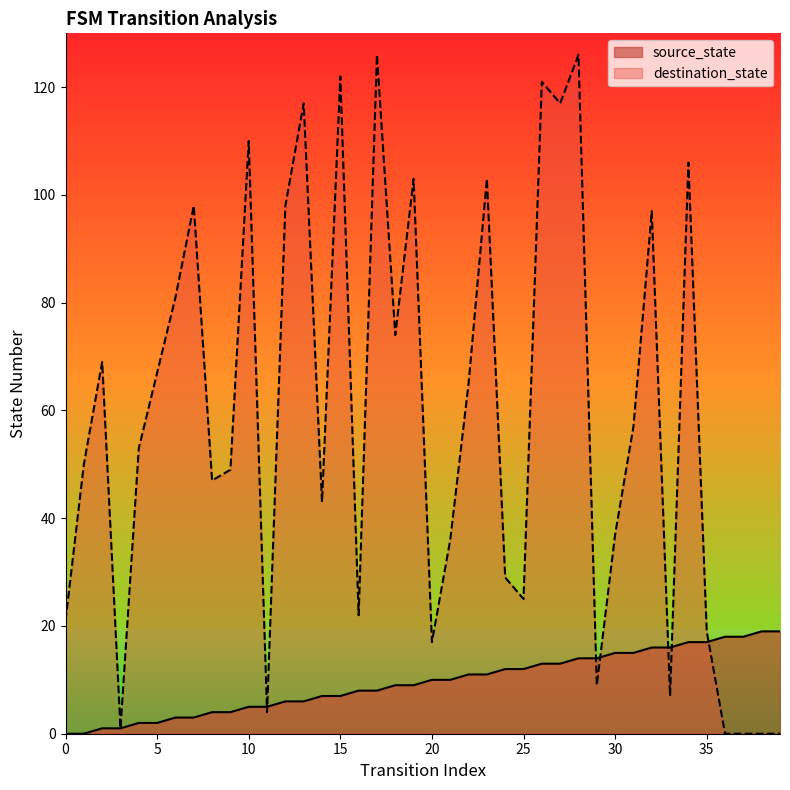

Where is source_state nearest to the value 9?

18